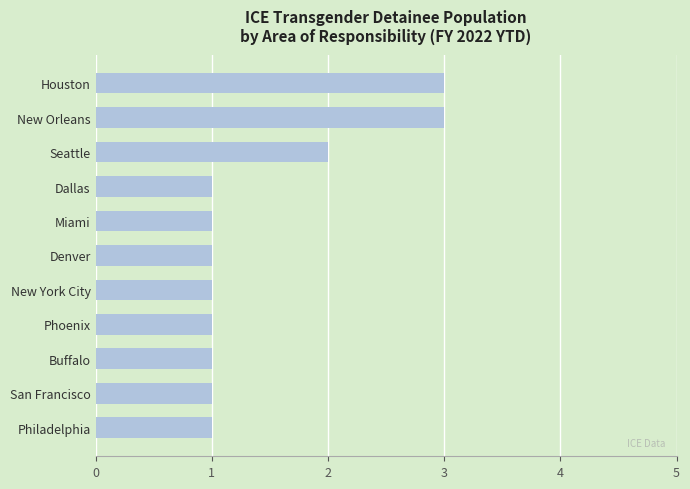

Between New Orleans and Seattle, which is larger?

New Orleans